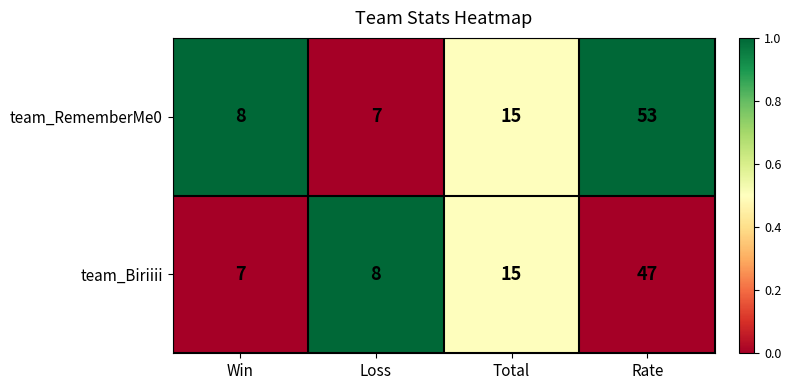

How many categories are shown in the chart?

4